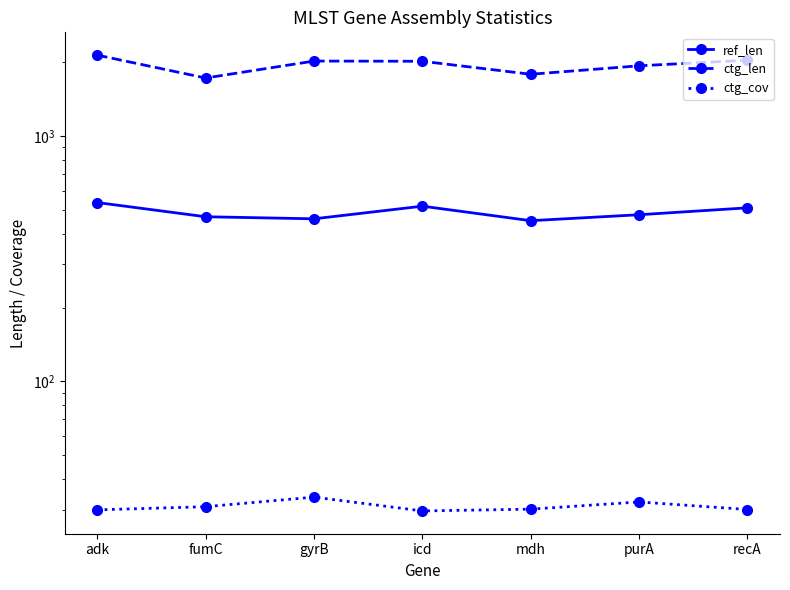

True or false: ref_len and ctg_len cross at least once.

False